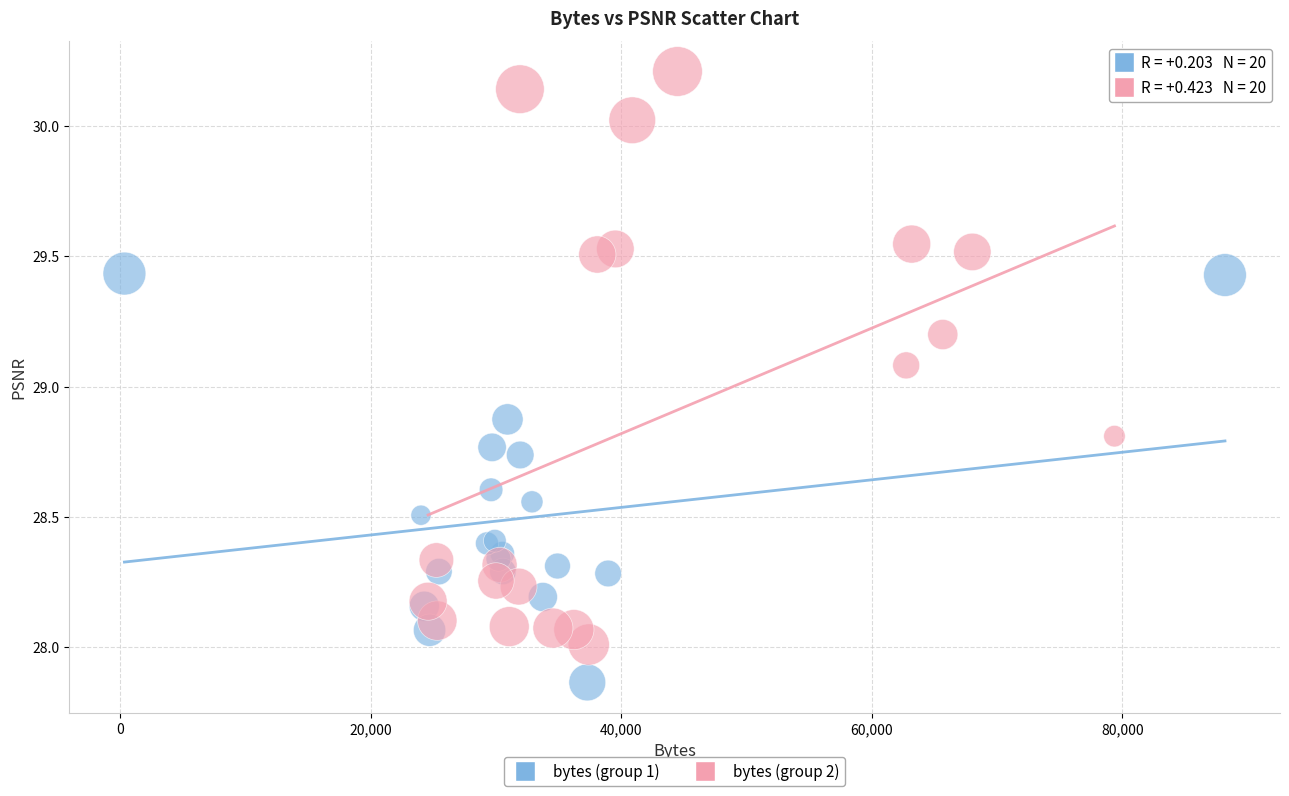

Which series has the widest spread of Y values?

bytes (group 2)